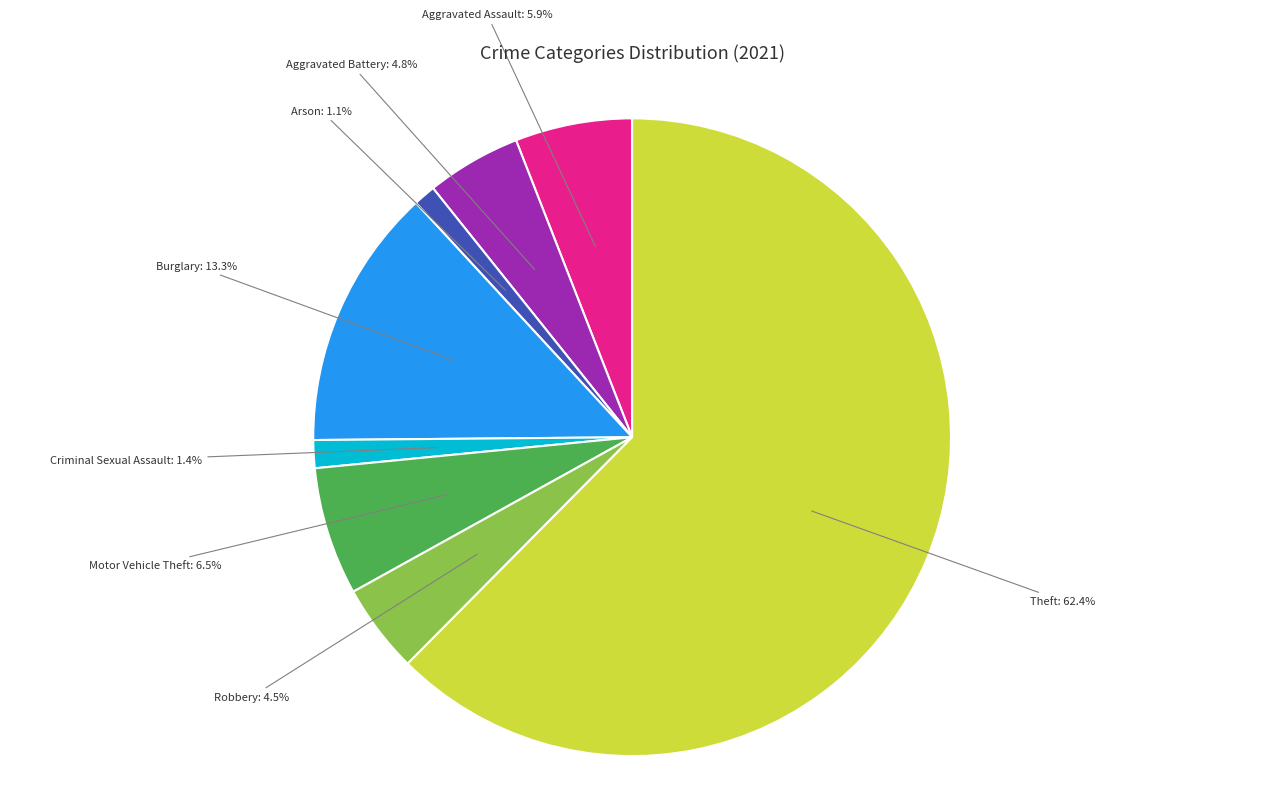

What is the largest slice in the pie chart?

Theft